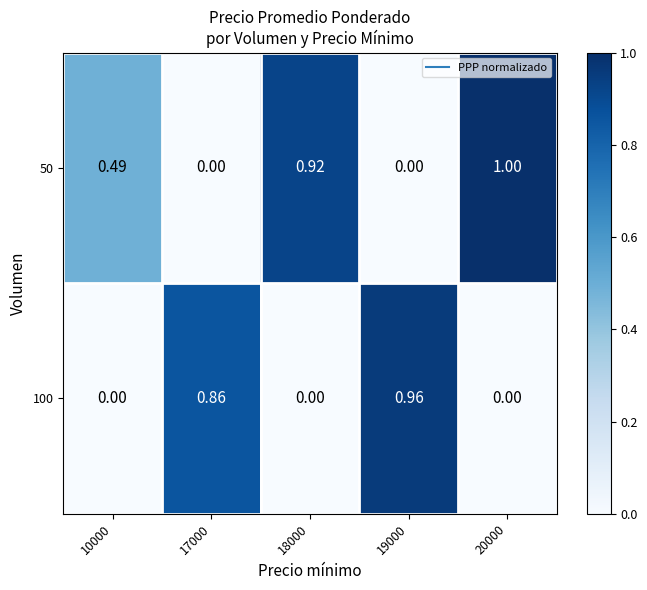

What is the total value across all series at 18000?

0.9